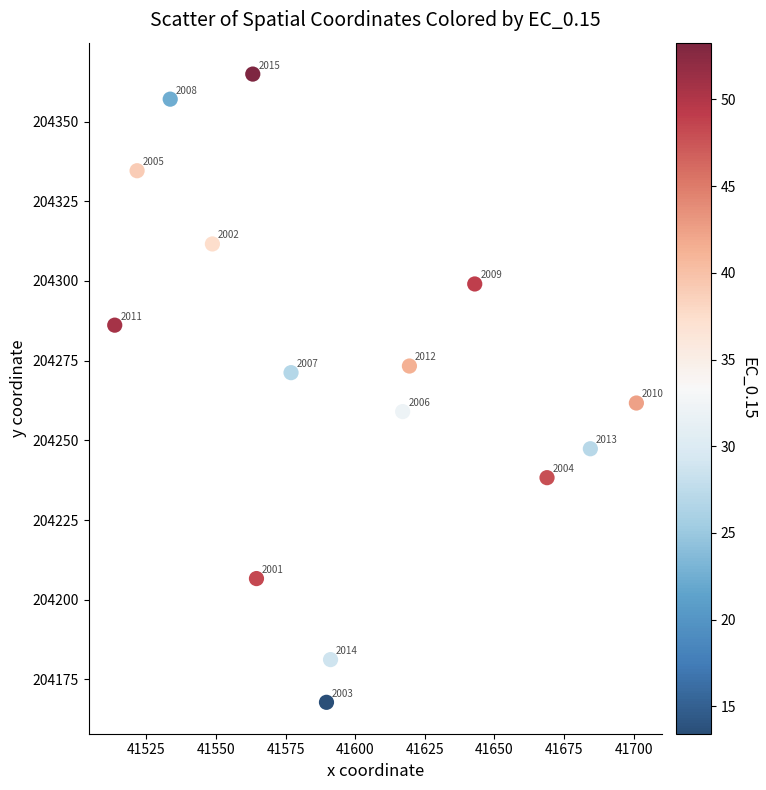

What Y value in the scatter plot is closest to 204266?

204261.7